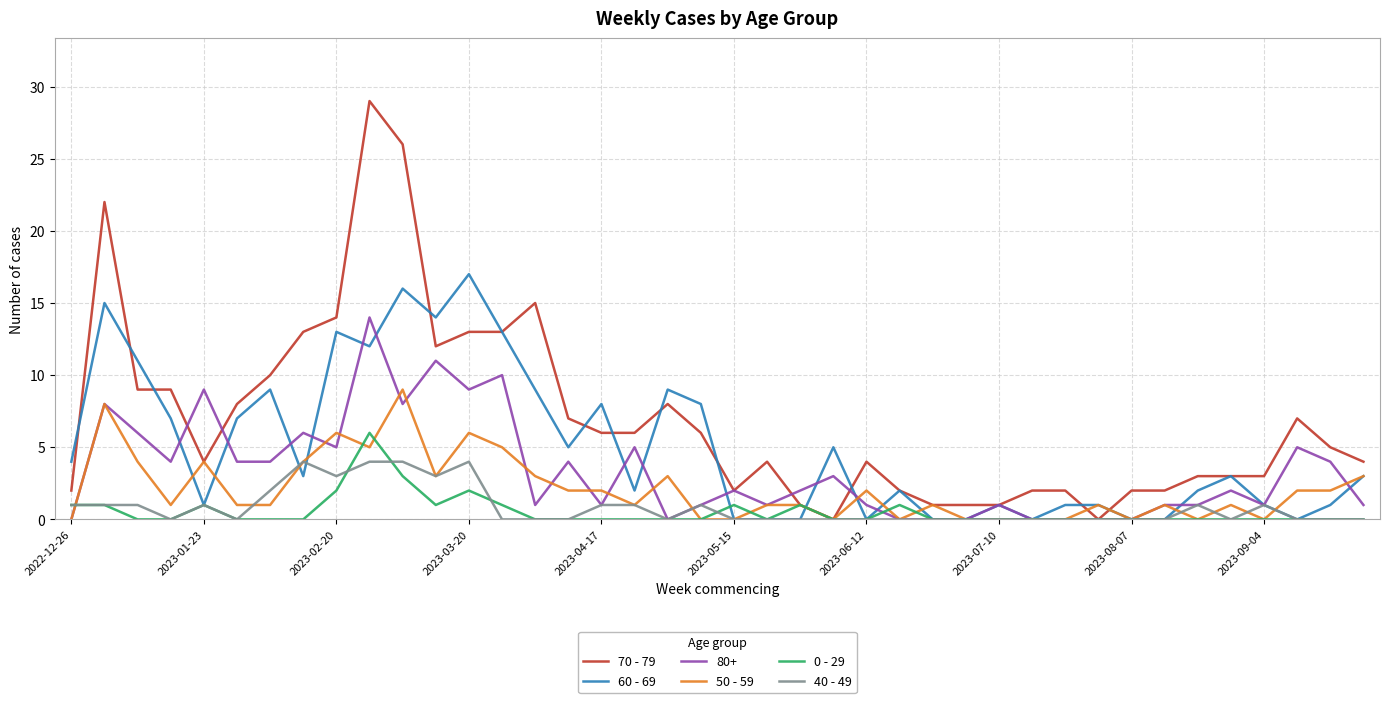

List the series in order of their peak value, lowest first.

40 - 49, 0 - 29, 50 - 59, 80+, 60 - 69, 70 - 79